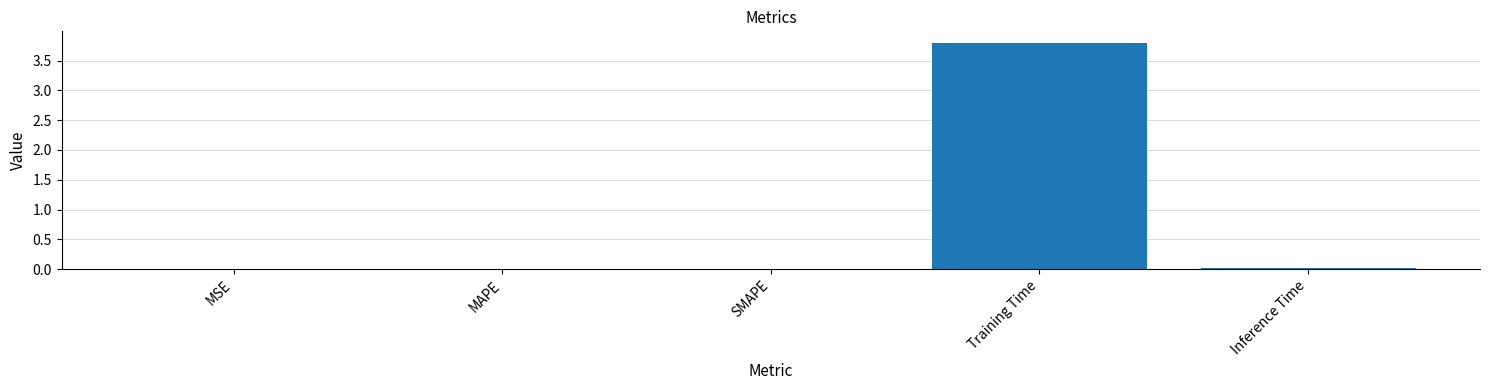

Which label corresponds to the largest value in the chart?

Training Time